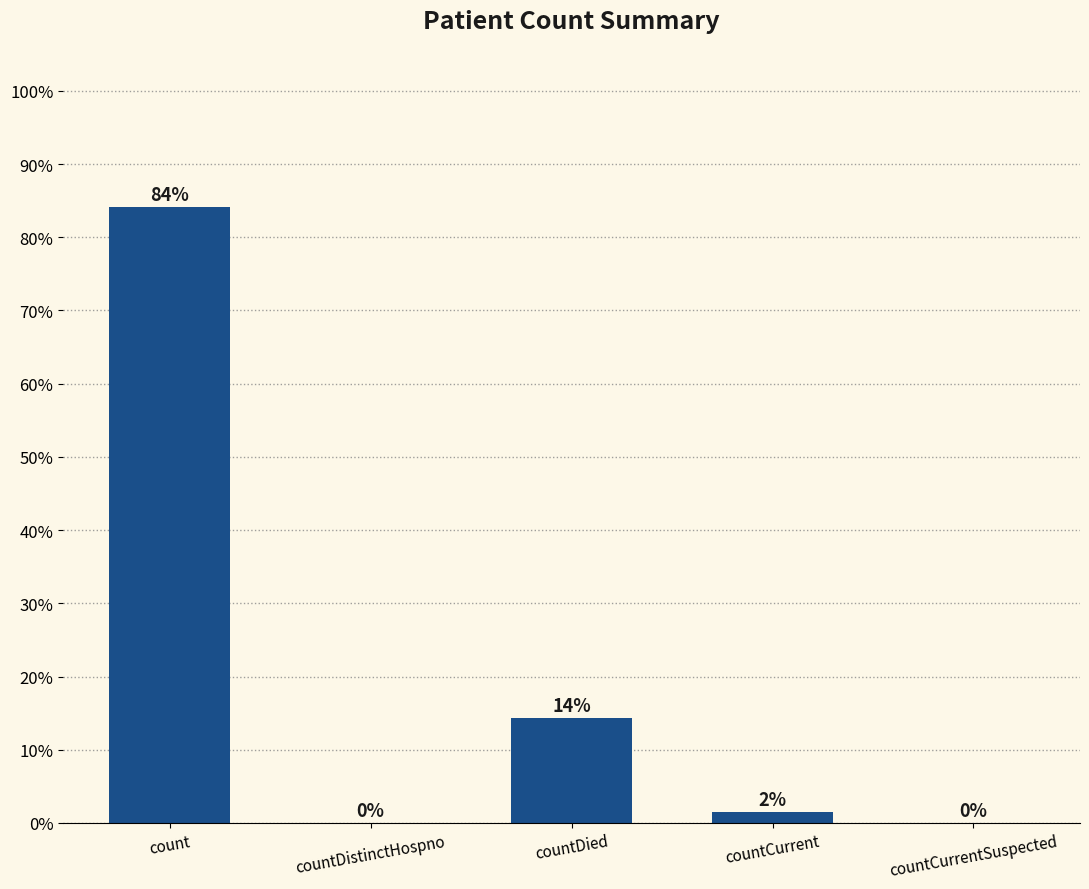

What is the change in value from count to countDied?

-69.8